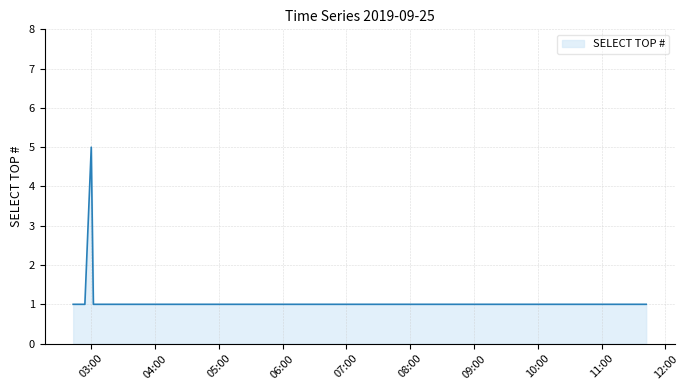

Reading left to right, what are all the values shown in this chart?

1	1	1	1	1	5	1	1	1